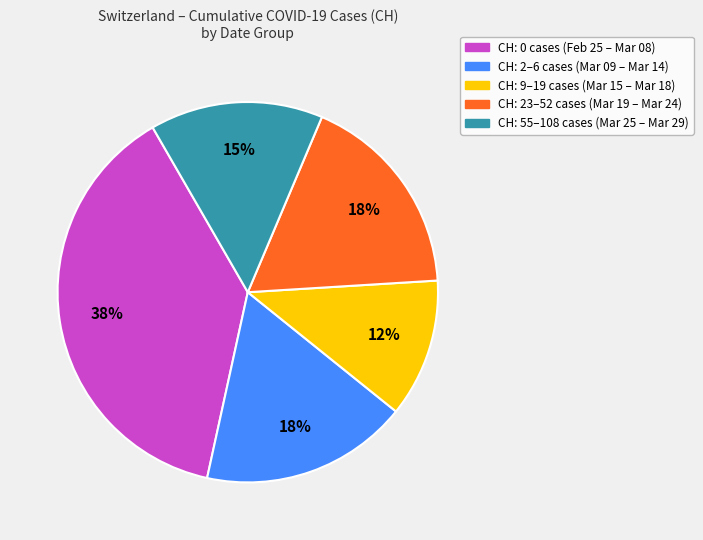

To the nearest percent, what is the average slice percentage?

20%